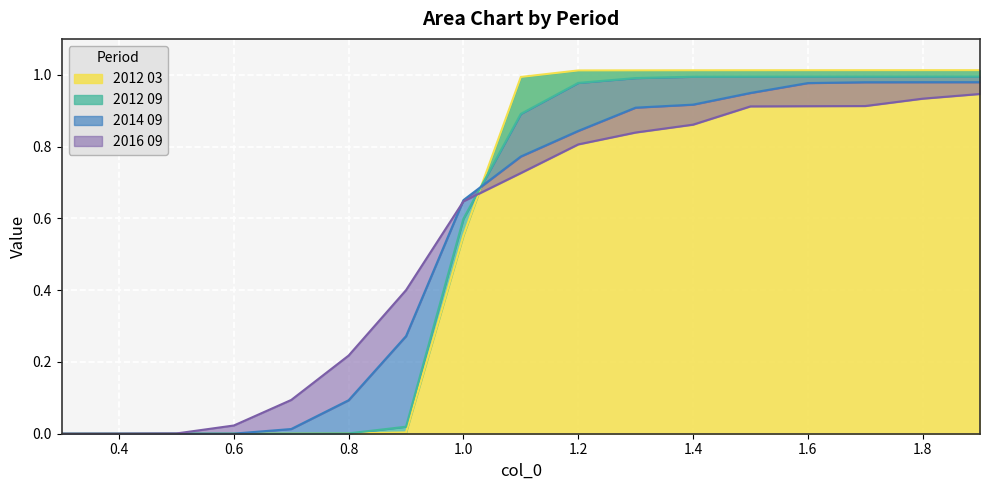

The 2014 09 series shows 0.4 at 1.4. True or false?

False